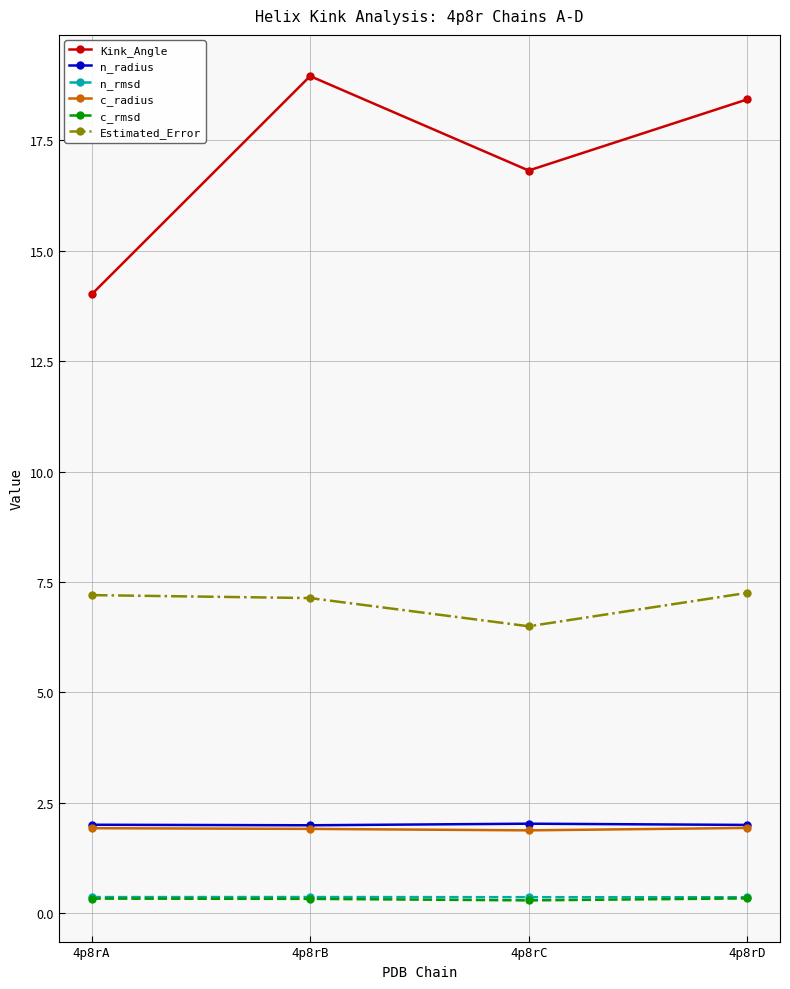

Is this an area chart (filled region under the line)?

No